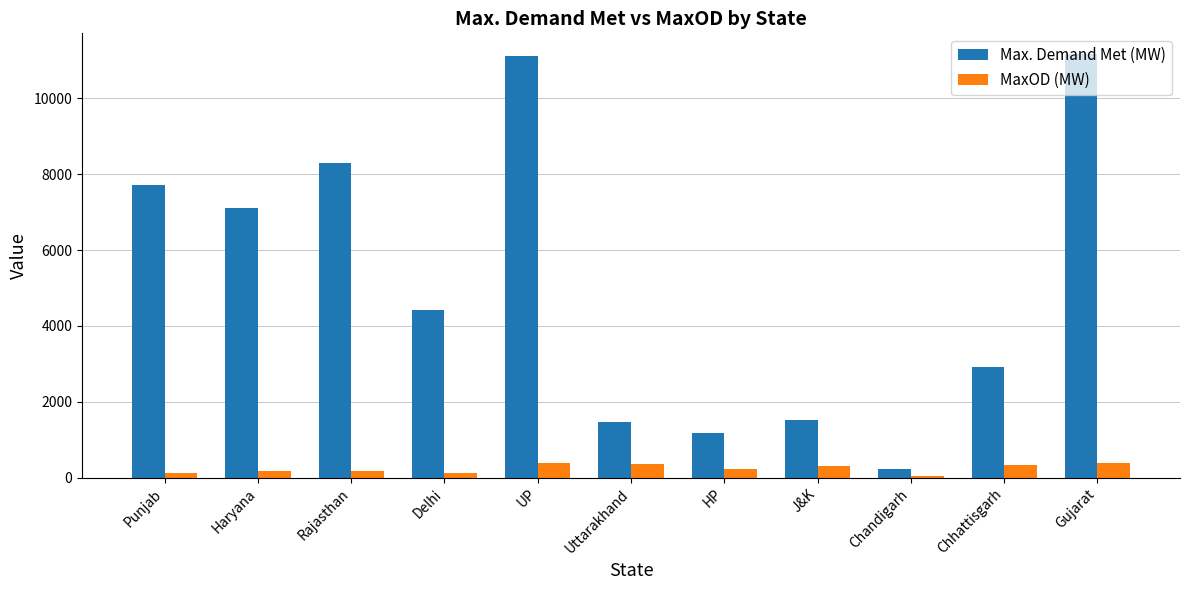

At which label does MaxOD (MW) first exceed 223?

UP